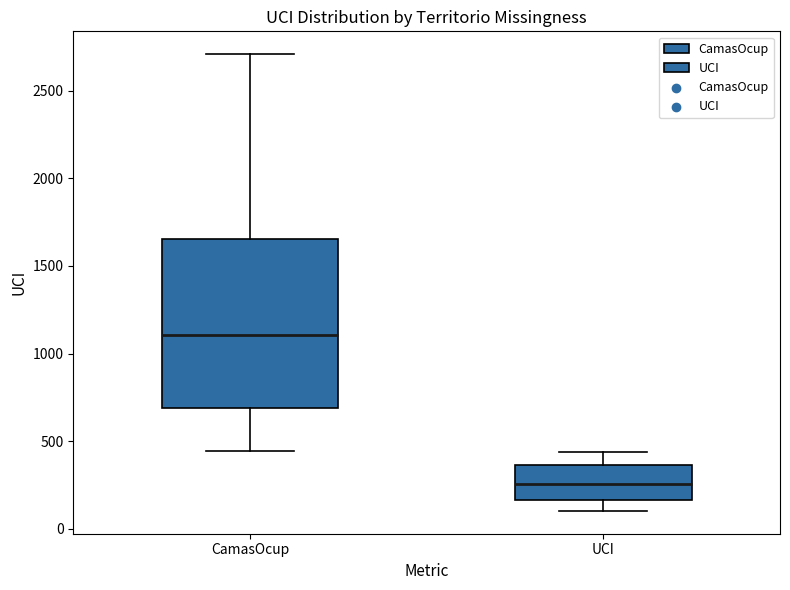

Which box has the lowest median line?

UCI